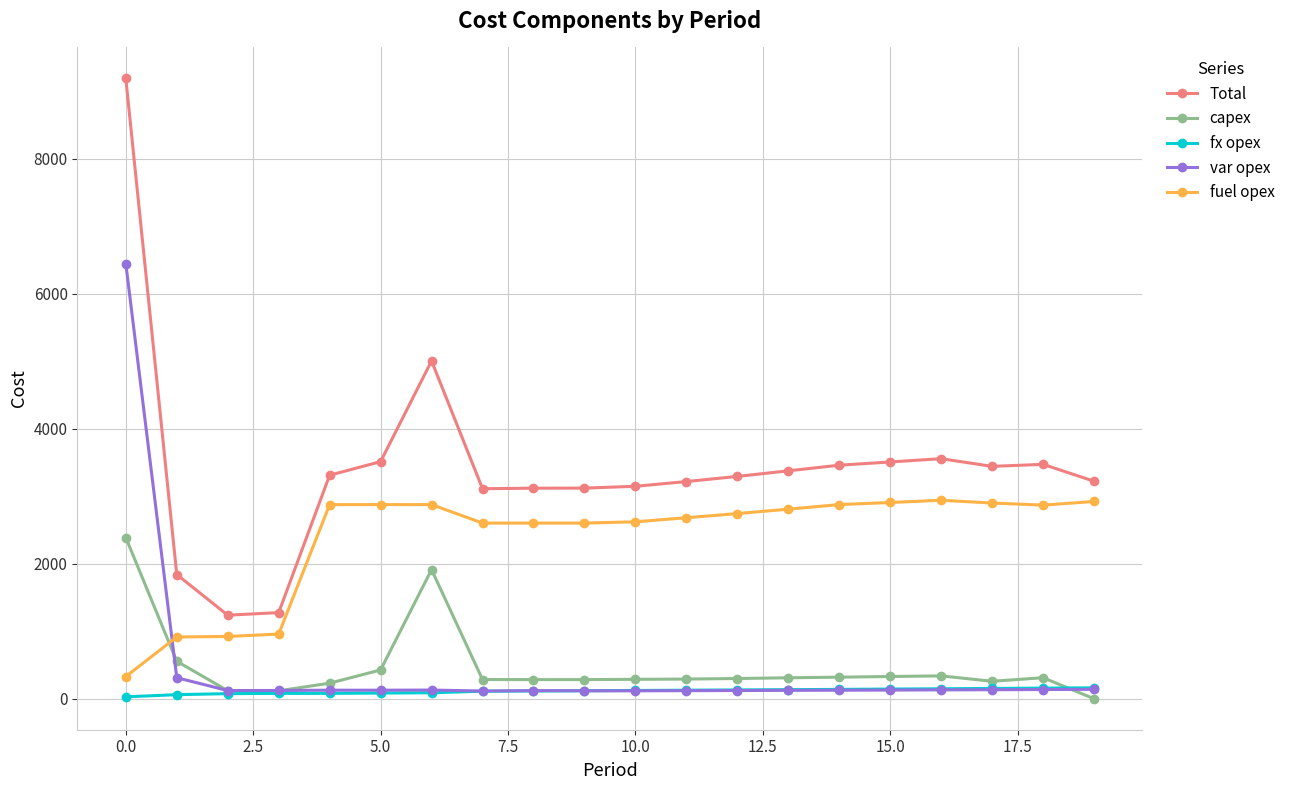

True or false: Total has more than 2 interior local peaks.

True